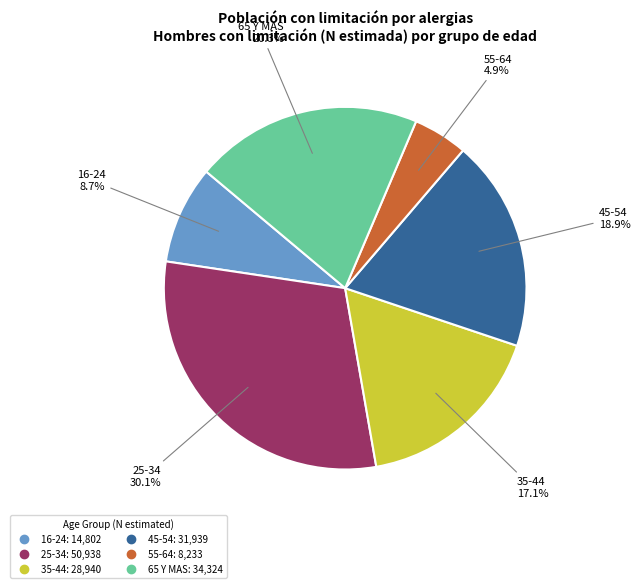

To the nearest percent, what is the difference between the largest and smallest slice percentages?

25%